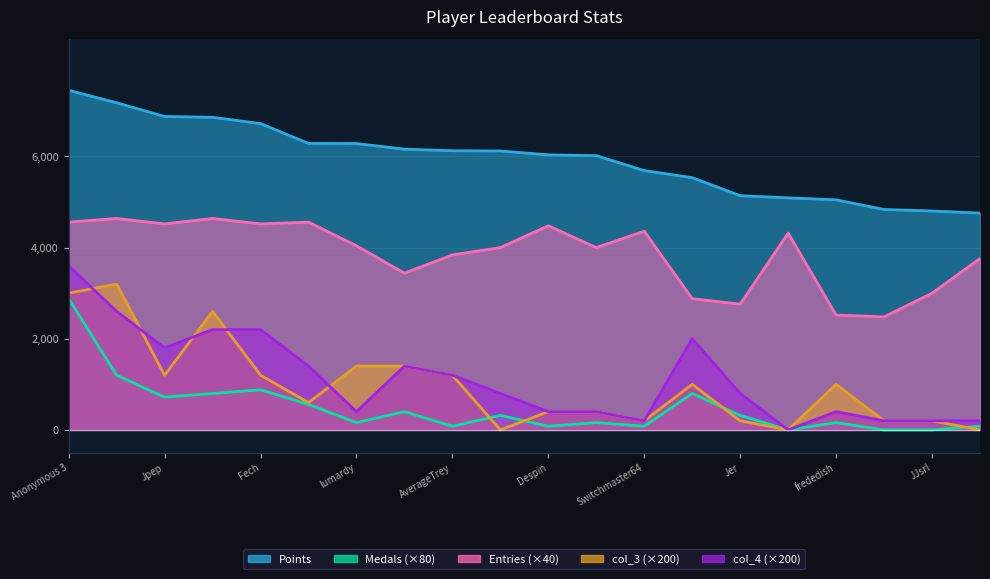

What are all the series names shown in the legend?

Points, Medals, Entries, col_3, col_4